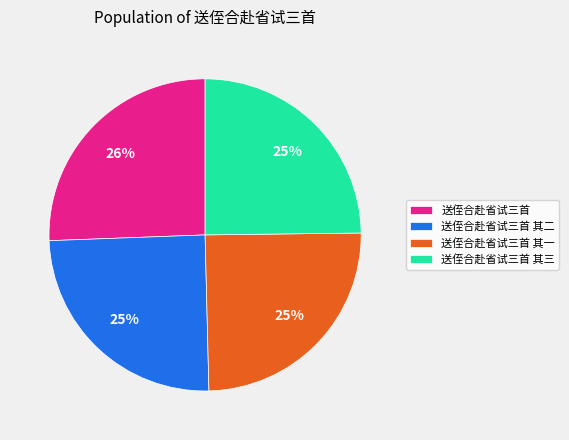

Does 送侄合赴省试三首 represent more than half of the total?

No